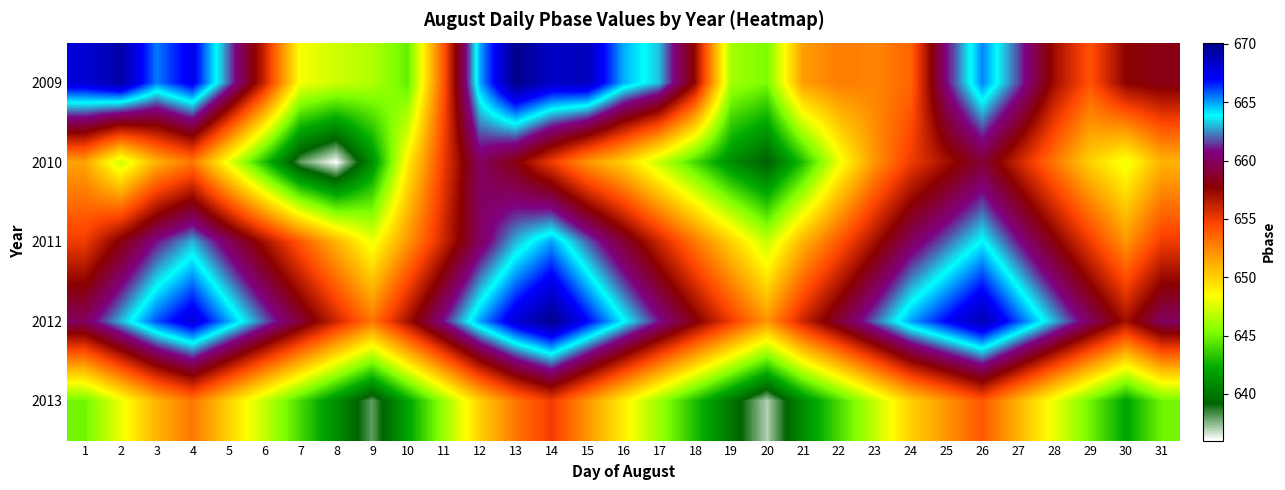

List the series in order of their peak value, lowest first.

2013, 2010, 2011, 2012, 2009